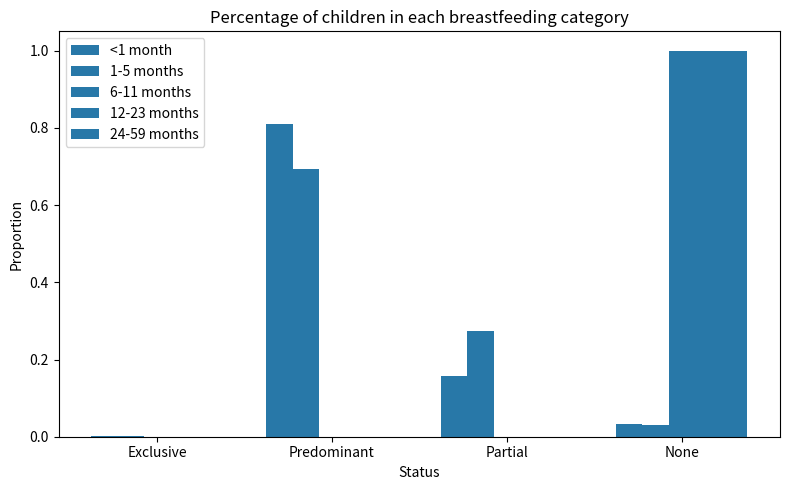

The value of 6-11 months at Partial is 0.0. True or false?

True